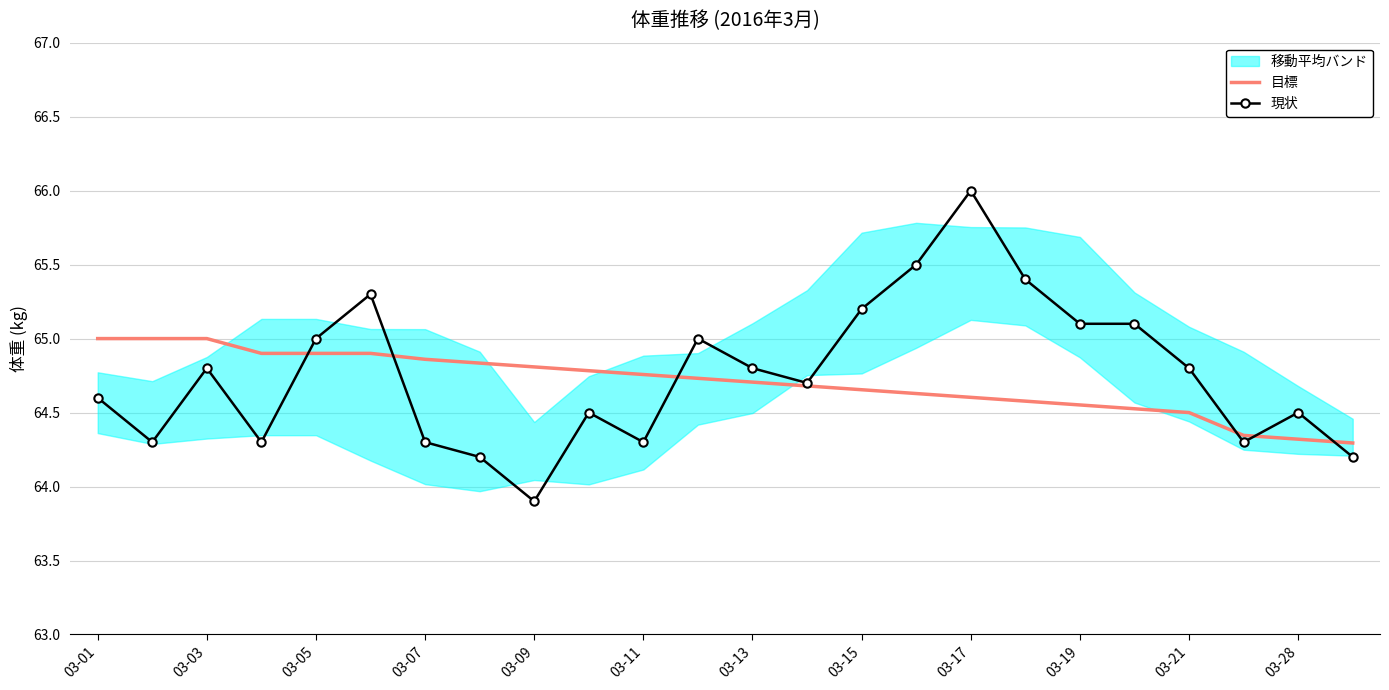

Which category has the highest value in the 現状 series?

03-17